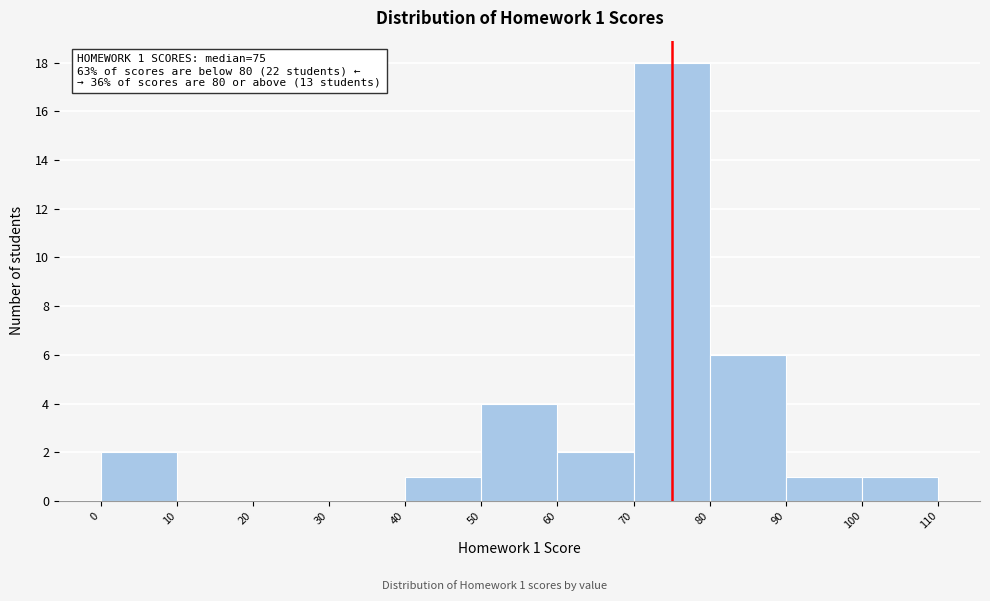

Over which range of the x-axis is the bar tallest?

70 to 80